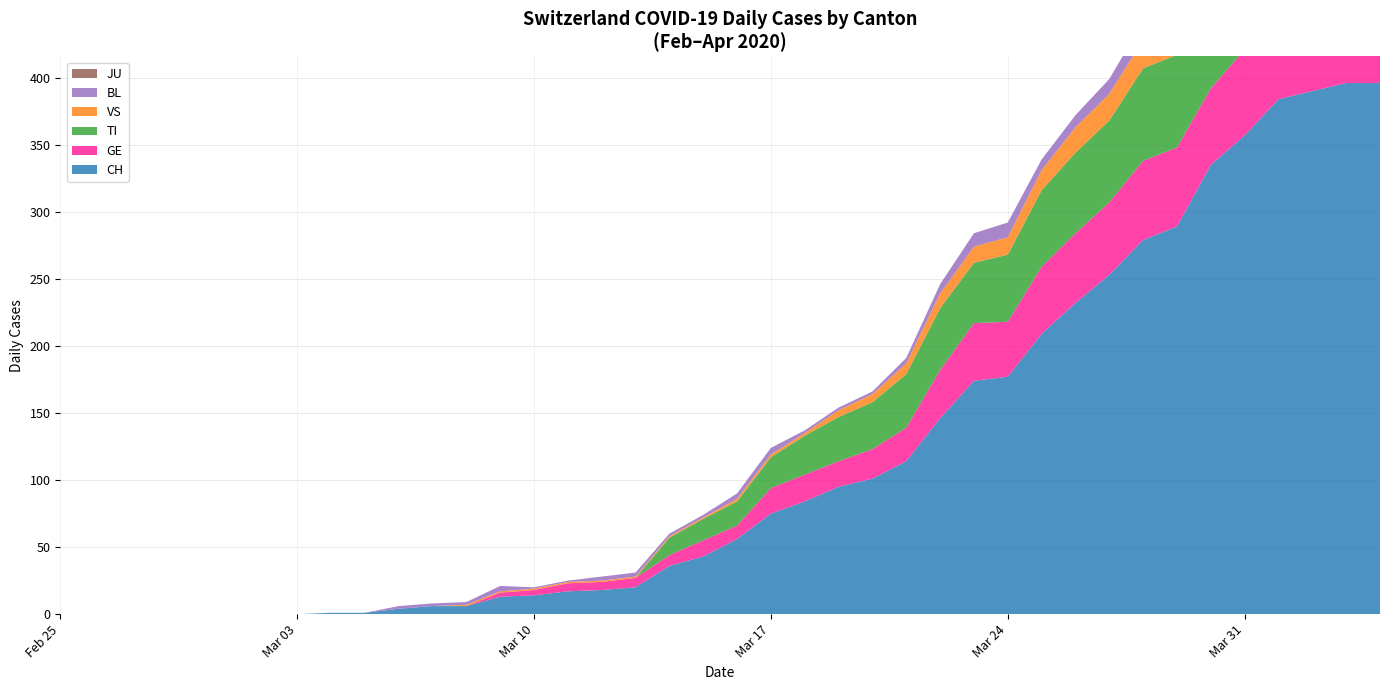

Reading left to right, list all the values displayed in this chart.

CH: 0	0	0	0	0	0	0	0	1	1	4	6	6	13	14	17	18	20	36	43	56	75	84	95	101	114	146	174	177	209	232	253	279	289	335	357	384	390	396	396
GE: 0	0	0	0	0	0	0	0	0	0	0	0	0	3	4	6	6	7	8	12	10	19	20	19	22	25	36	43	41	50	52	54	59	59	57	64	64	62	65	61
TI: 0	0	0	0	0	0	0	0	0	0	0	0	0	0	0	0	0	0	13	16	18	23	29	33	35	40	46	45	50	57	60	61	69	69	75	74	76	75	75	72
VS: 0	0	0	0	0	0	0	0	0	0	0	0	1	1	1	1	1	1	1	1	2	2	2	5	6	8	11	12	13	15	19	20	21	22	25	24	26	28	26	28
BL: 0	0	0	0	0	0	0	0	0	0	2	2	2	4	1	1	3	3	2	2	4	5	2	2	2	4	7	10	11	8	9	11	14	15	17	18	17	18	18	19
JU: 0	0	0	0	0	0	0	0	0	0	0	0	0	0	0	0	0	0	0	0	0	0	0	0	0	0	0	0	0	0	0	0	0	0	0	0	0	0	0	0